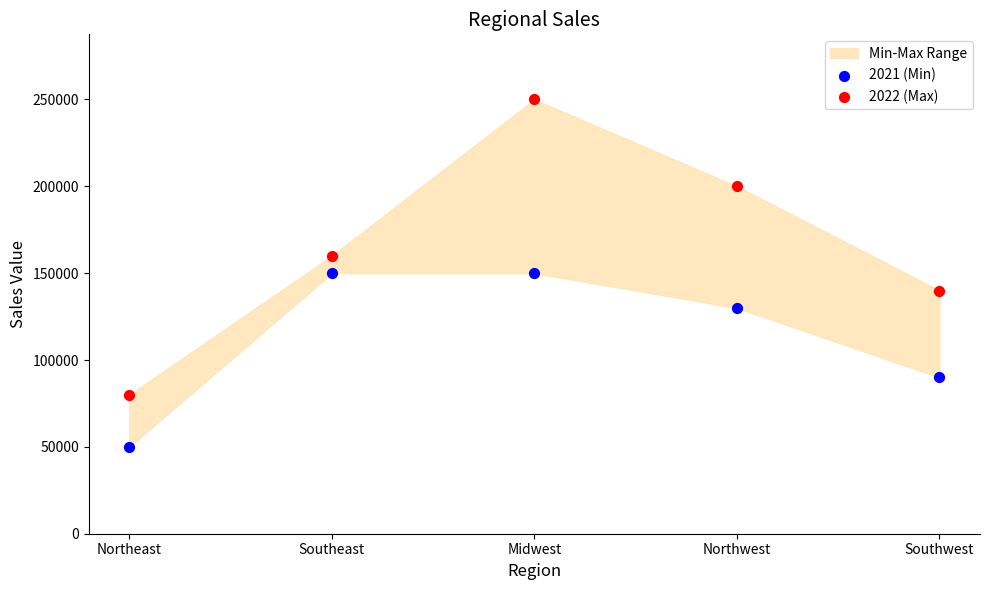

Which series reaches the minimum Y coordinate?

2021 (Min)